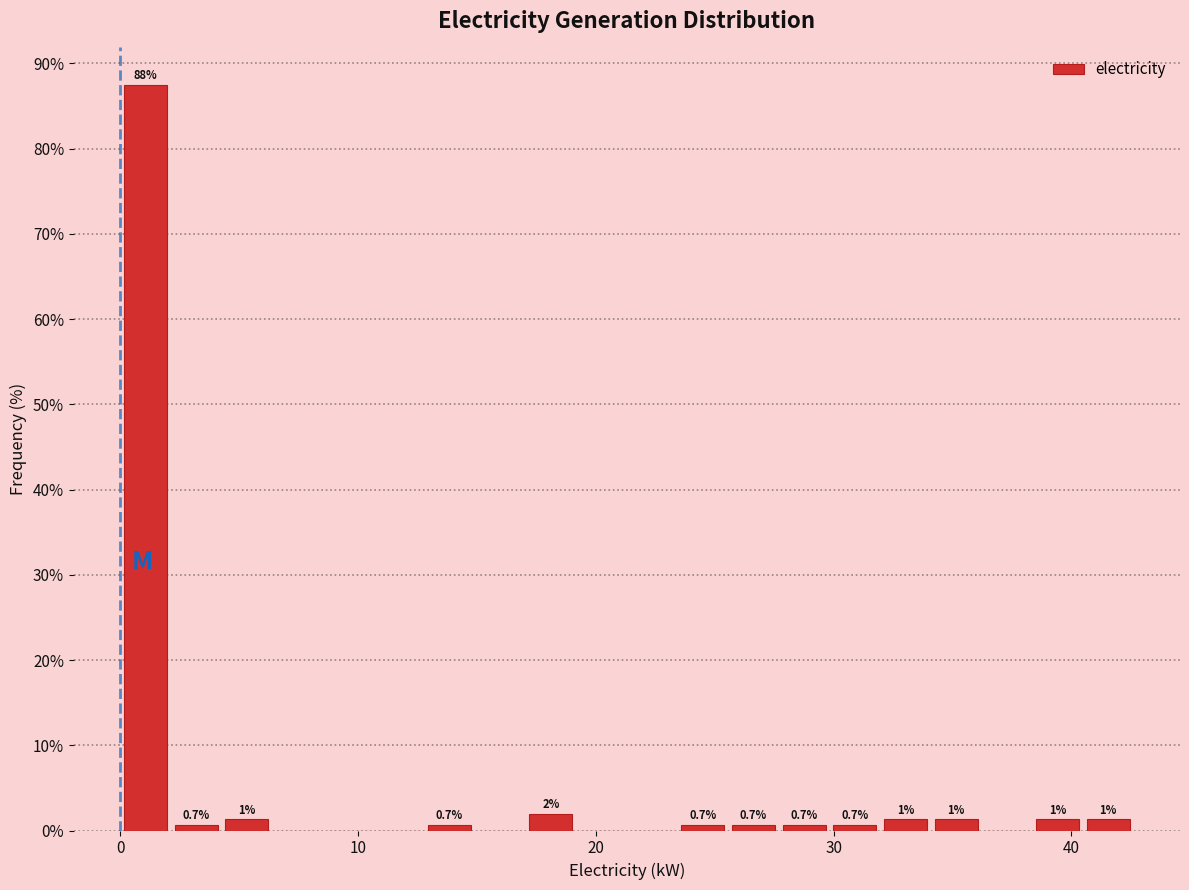

Read against the x-axis, roughly where is the centre of the tallest bar?

1